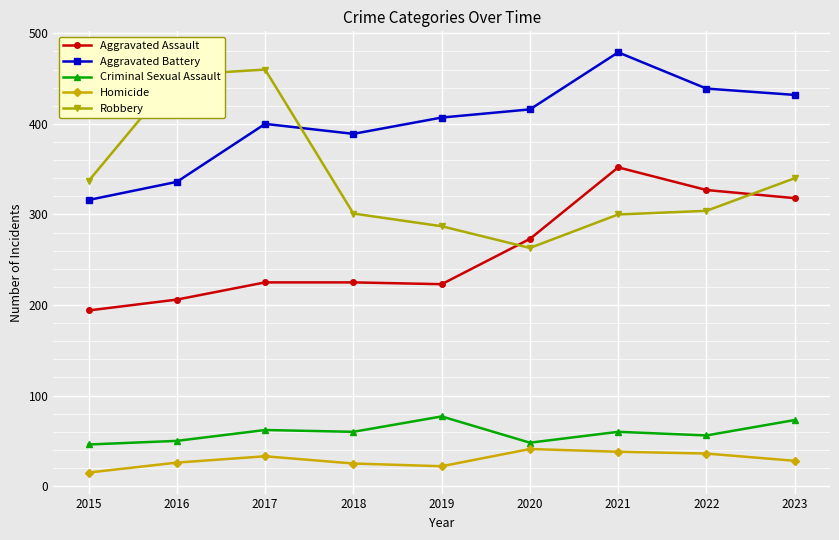

At which category does Aggravated Battery reach its first local peak?

2017